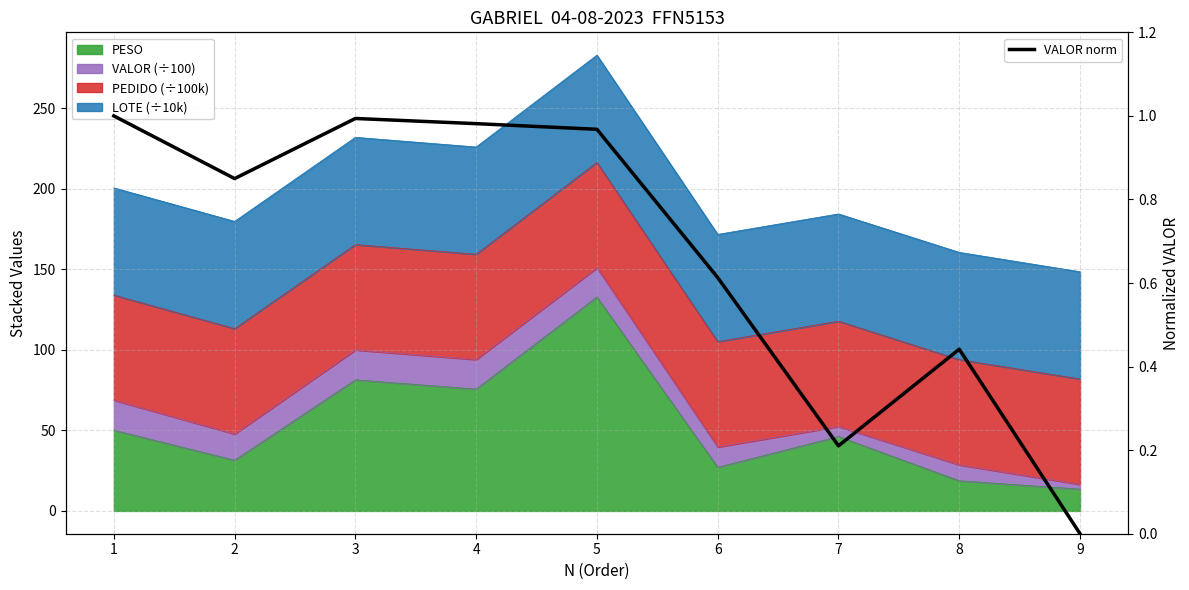

Which label corresponds to the largest value in the chart?

1